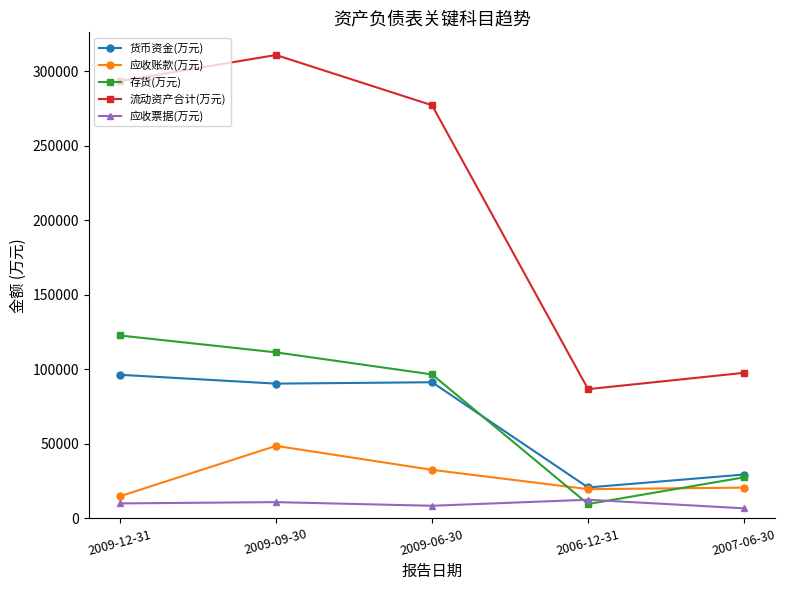

What is the label of the 4th point from the left?

2006-12-31